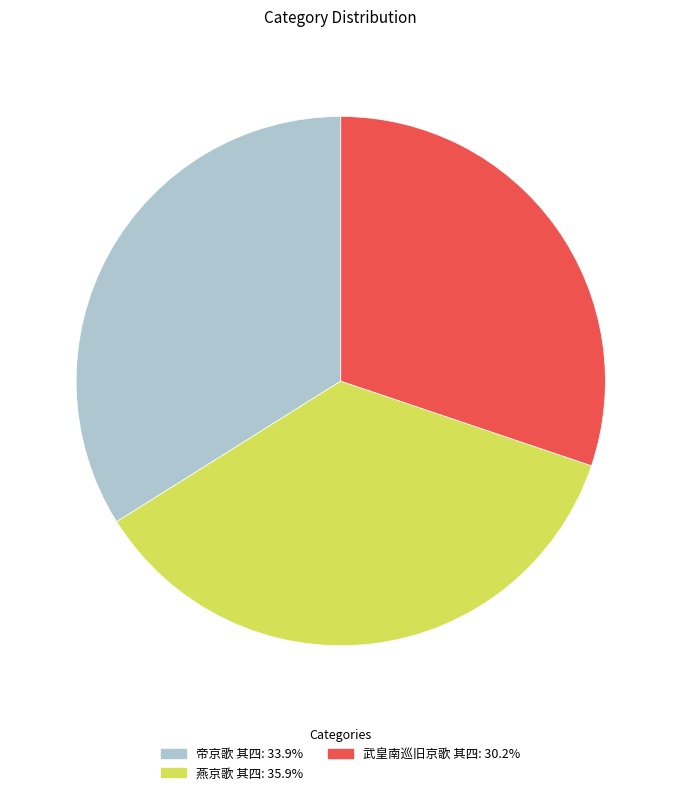

Between 燕京歌 其四 and 武皇南巡旧京歌 其四, which is larger?

燕京歌 其四